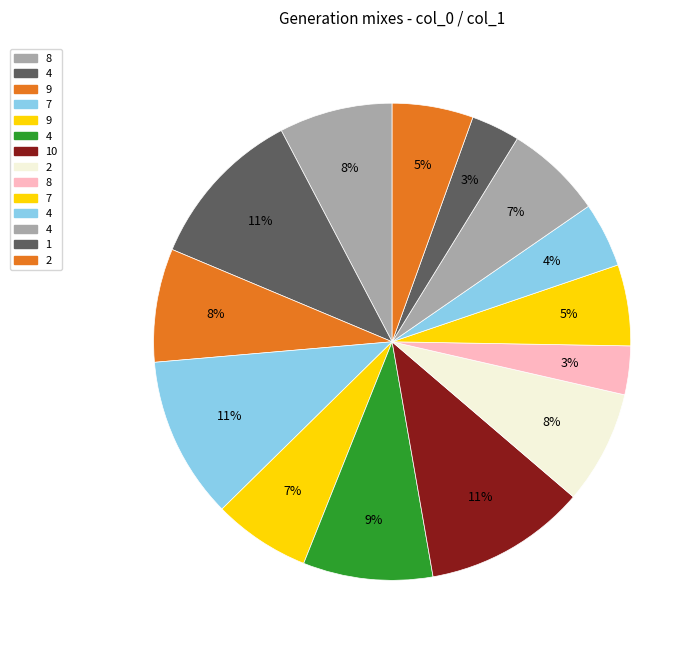

Is there any slice that represents more than half of the pie?

No